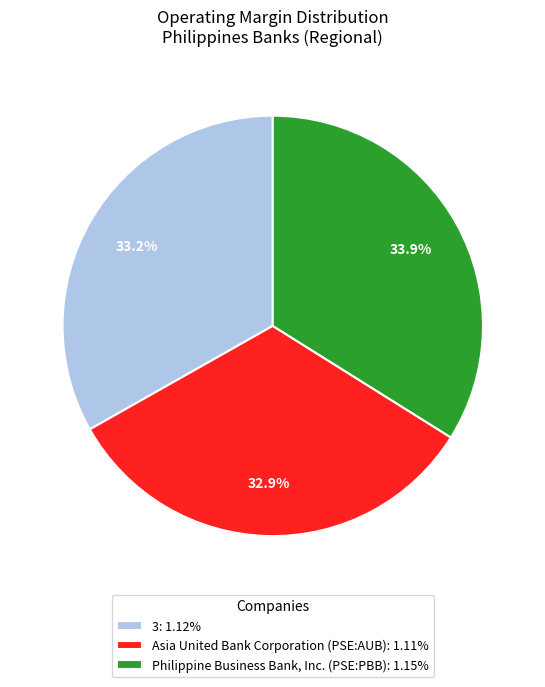

Is it true that Philippine Business Bank, Inc. (PSE:PBB) is 34% of the pie?

True